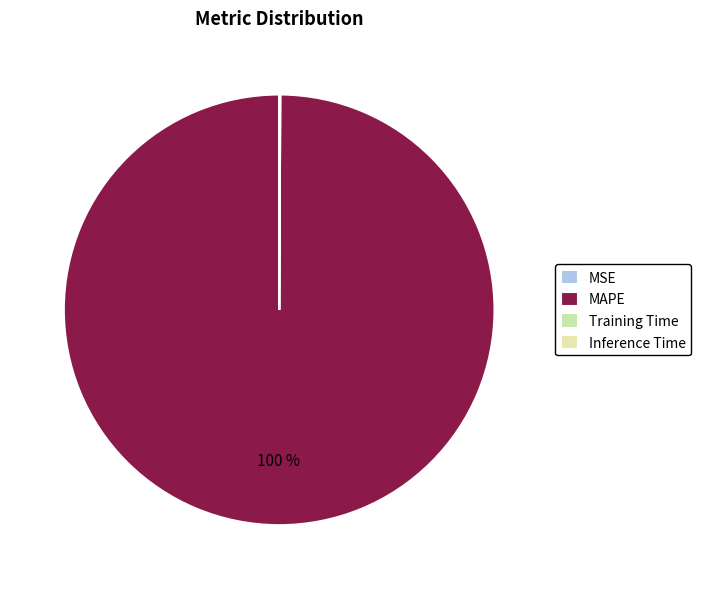

Is MAPE the majority of the pie?

Yes